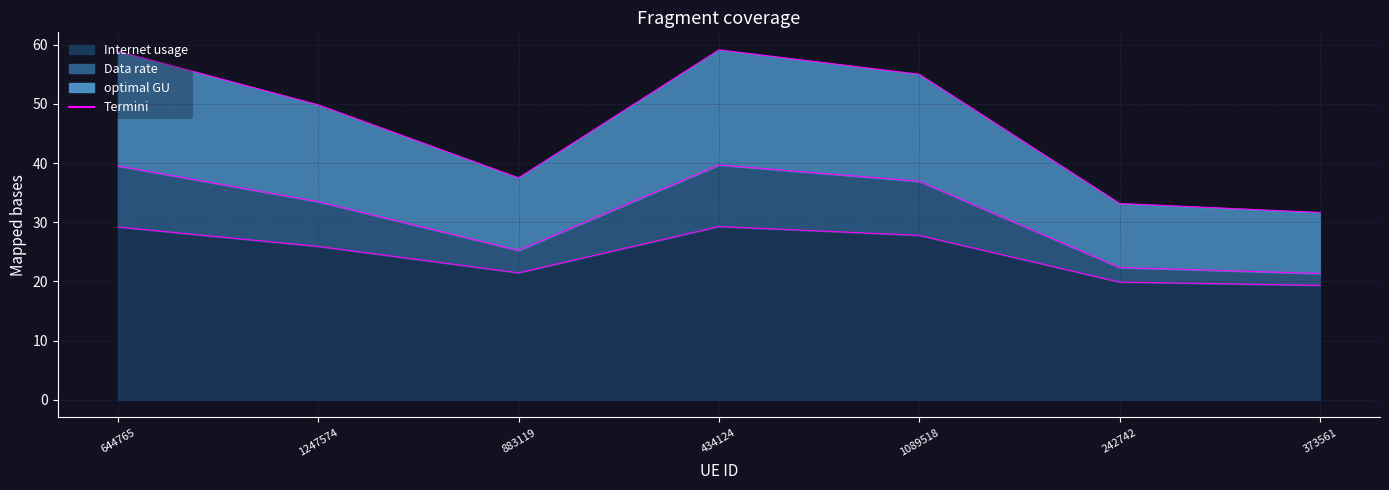

The Data rate series shows 33.5 at 1247574. True or false?

True